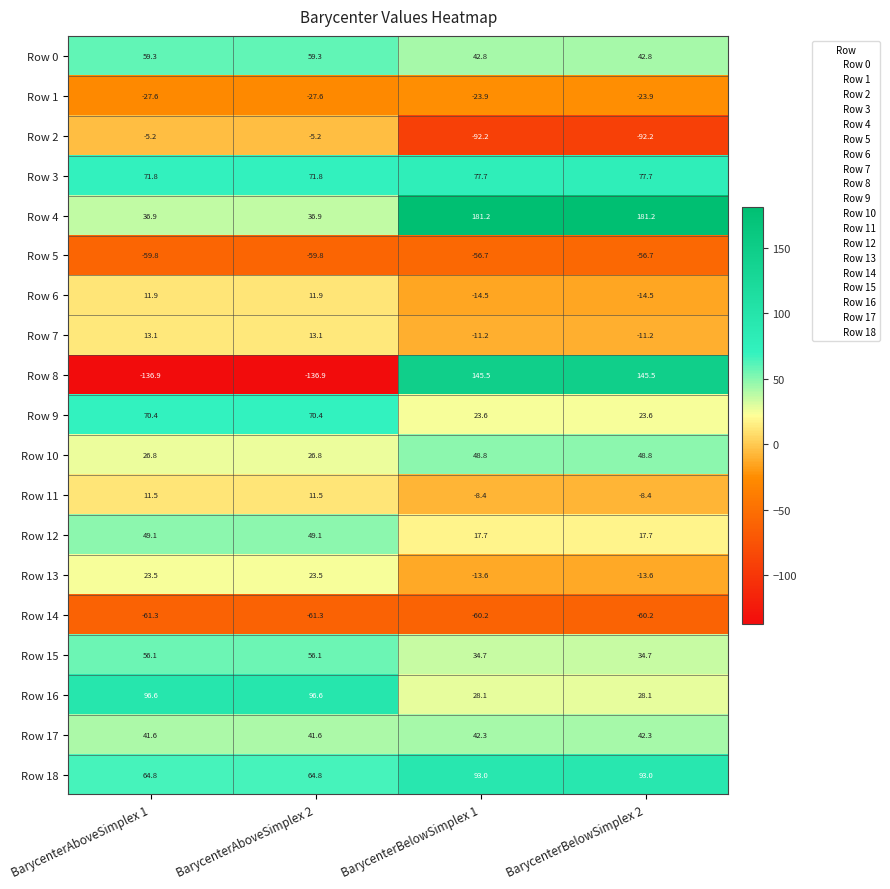

The Row 8 series shows -136.9 at BarycenterAboveSimplex 2. True or false?

True